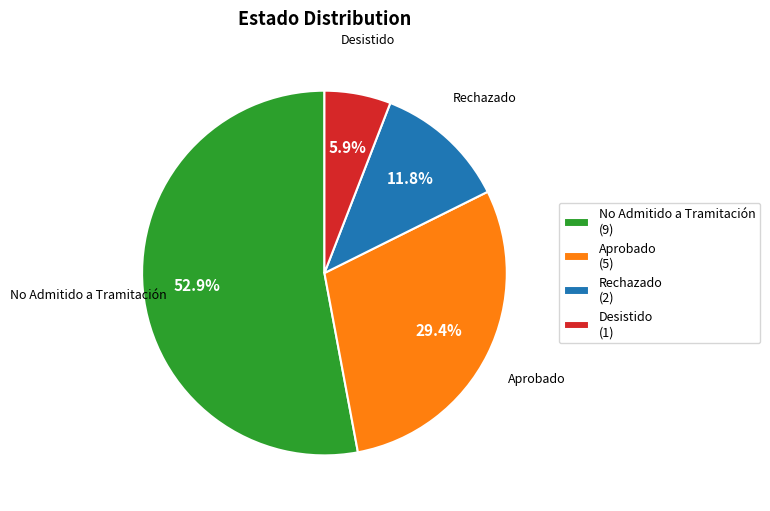

How much of the chart is everything except Aprobado (5)?

70.6%